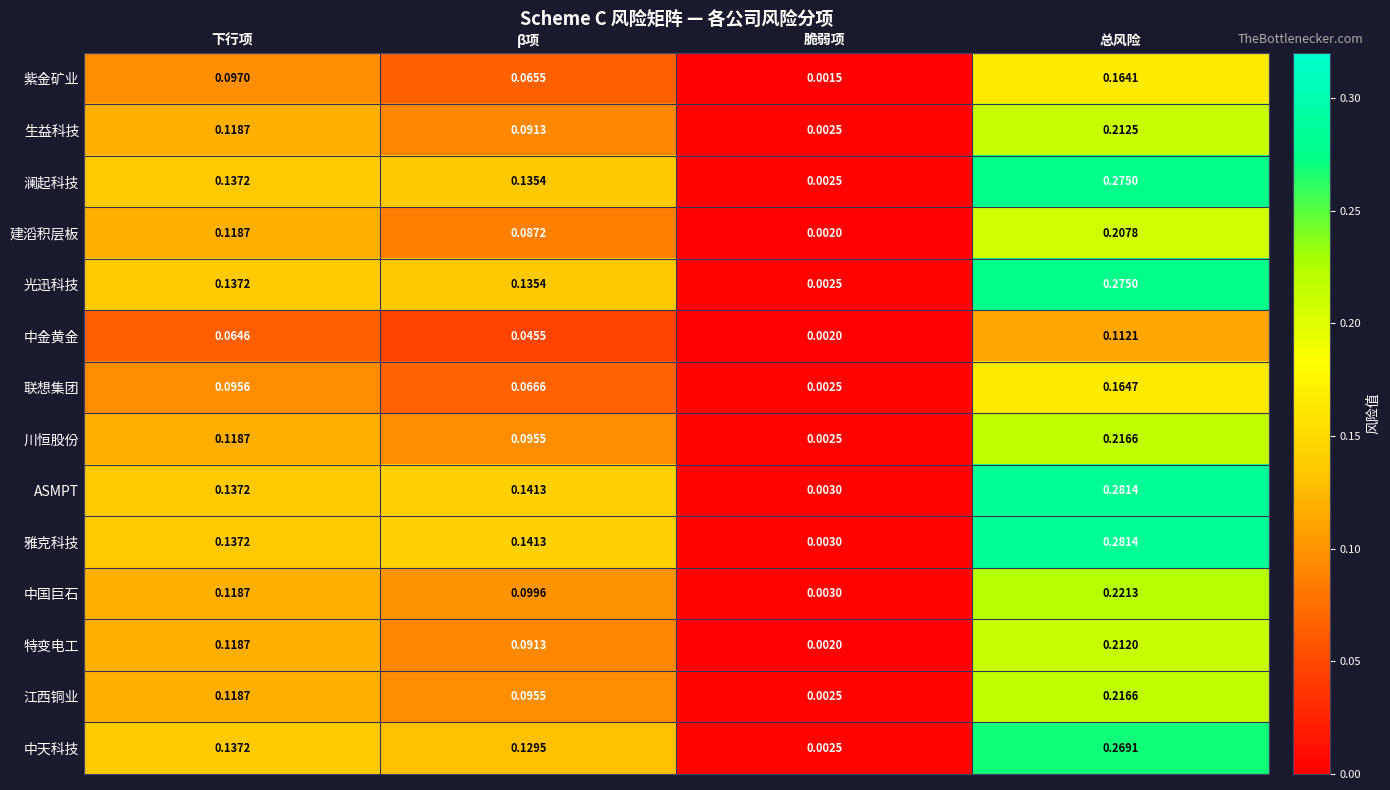

List the labels in order of 特变电工 value, smallest first.

脆弱项, β项, 下行项, 总风险